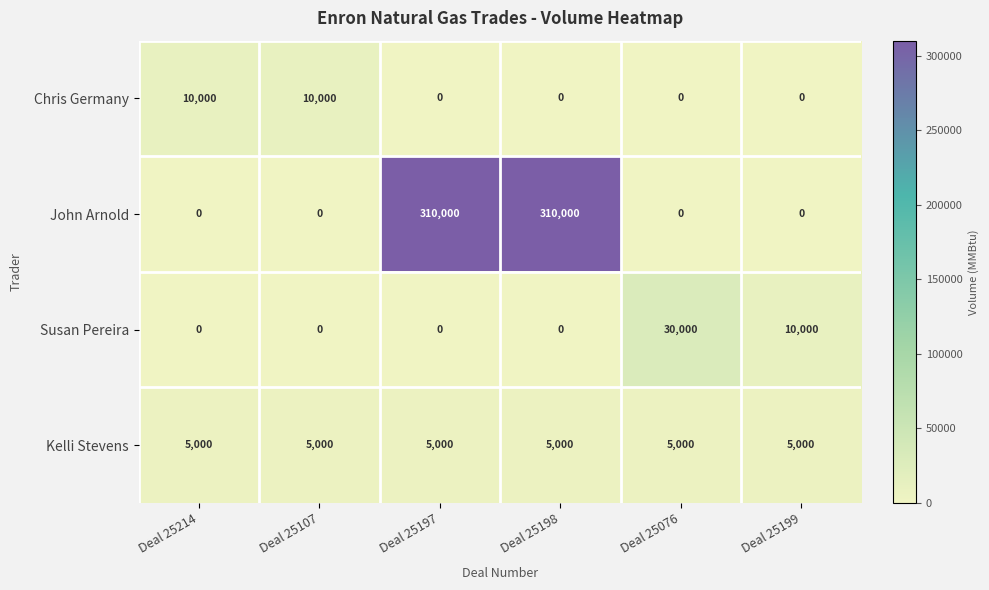

Between Deal 25107 and Deal 25197, which series saw the biggest shift?

John Arnold